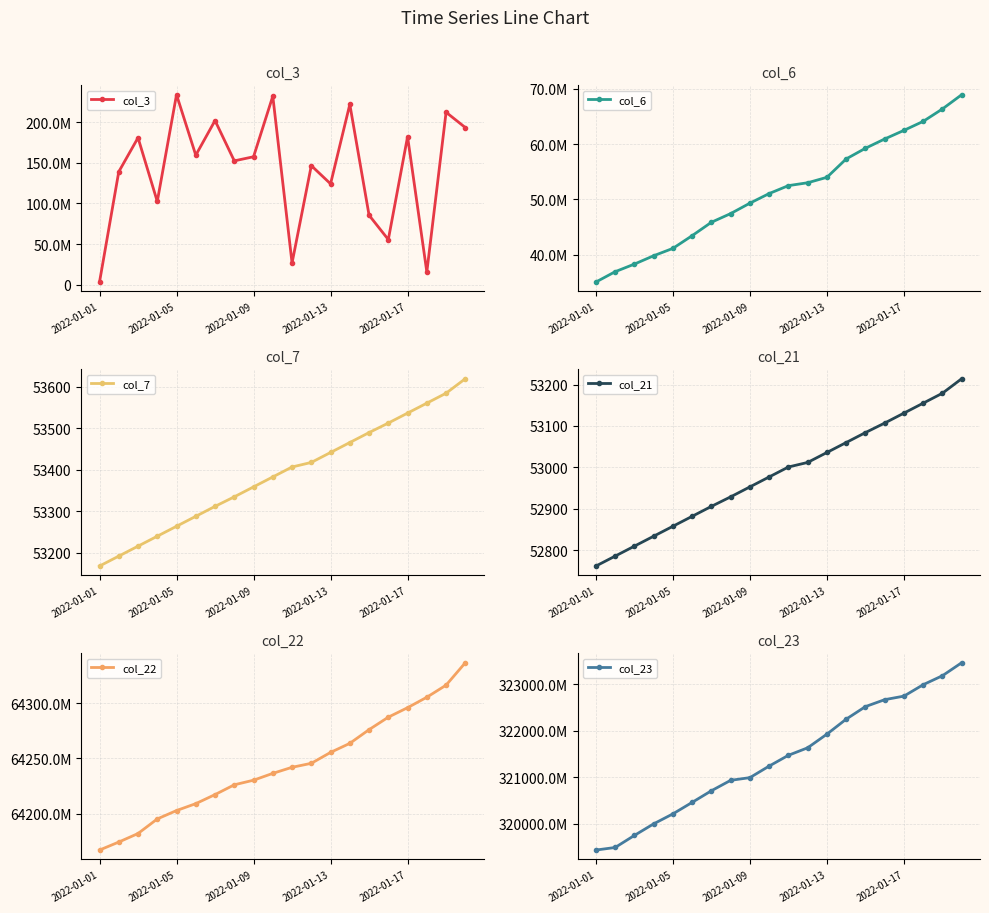

What is the minimum value for col_7?

53168